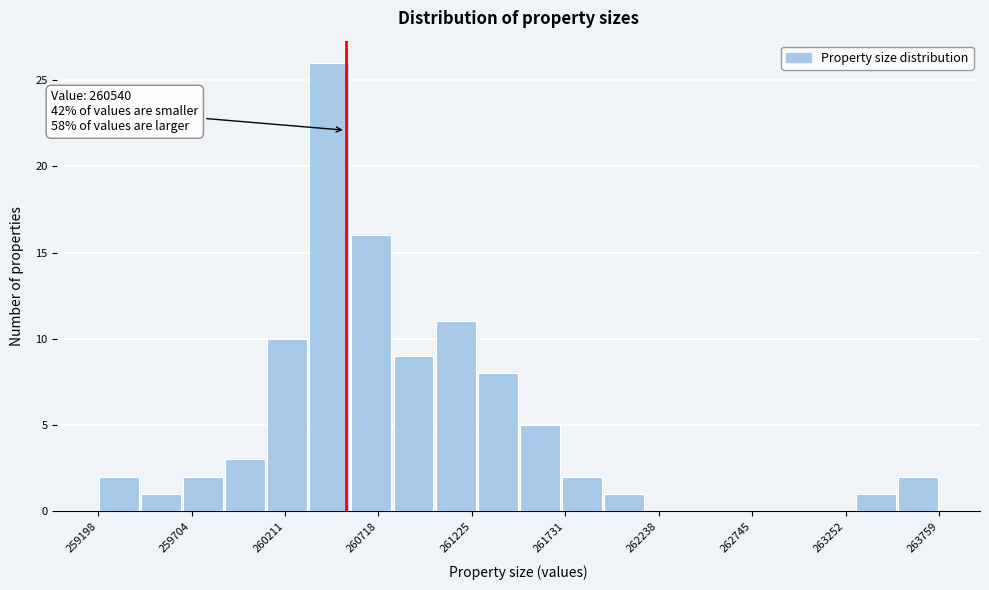

Read against the x-axis, roughly where is the centre of the tallest bar?

260500